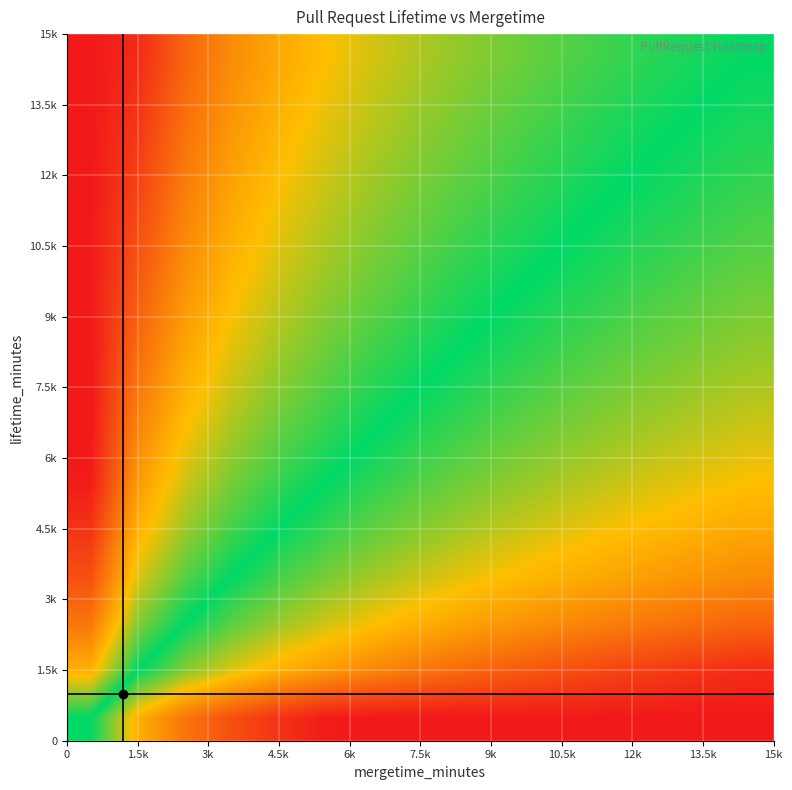

Count the number of data series in this chart.

15